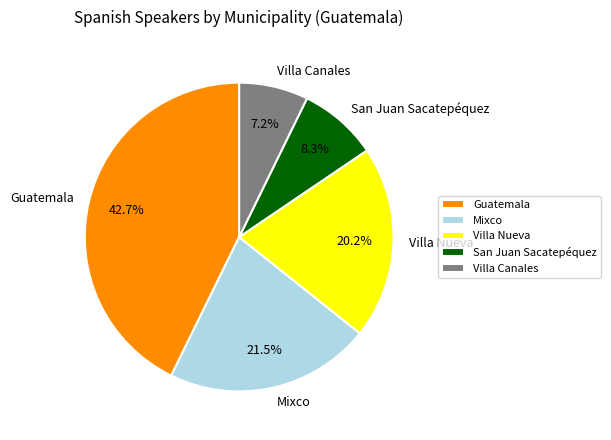

Rank the categories by value from lowest to highest.

Villa Canales, San Juan Sacatepéquez, Villa Nueva, Mixco, Guatemala